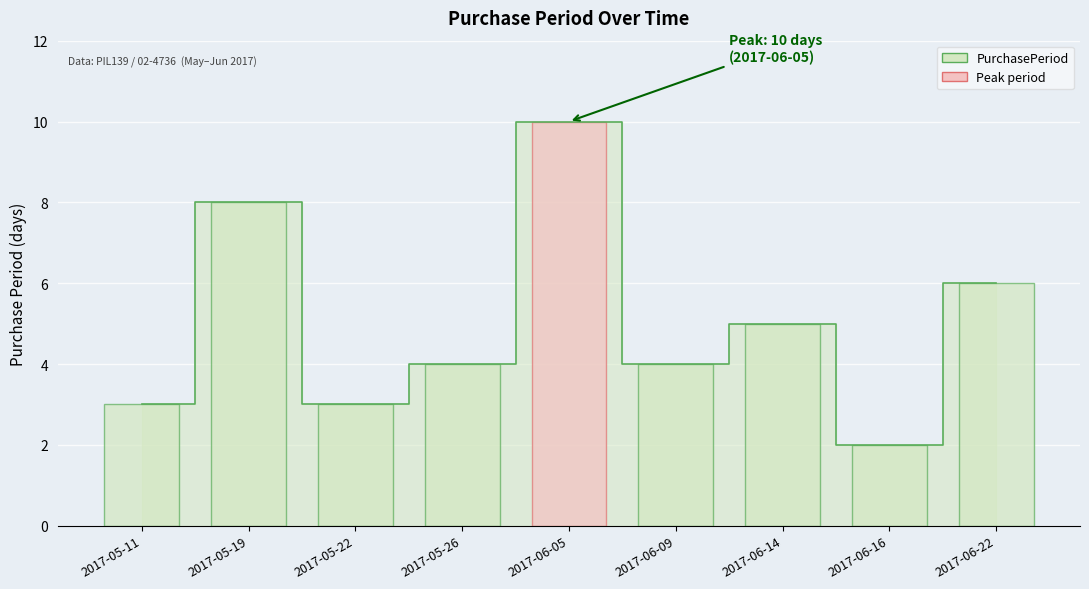

Reading left to right, list all the values displayed in this chart.

3	8	3	4	10	4	5	2	6